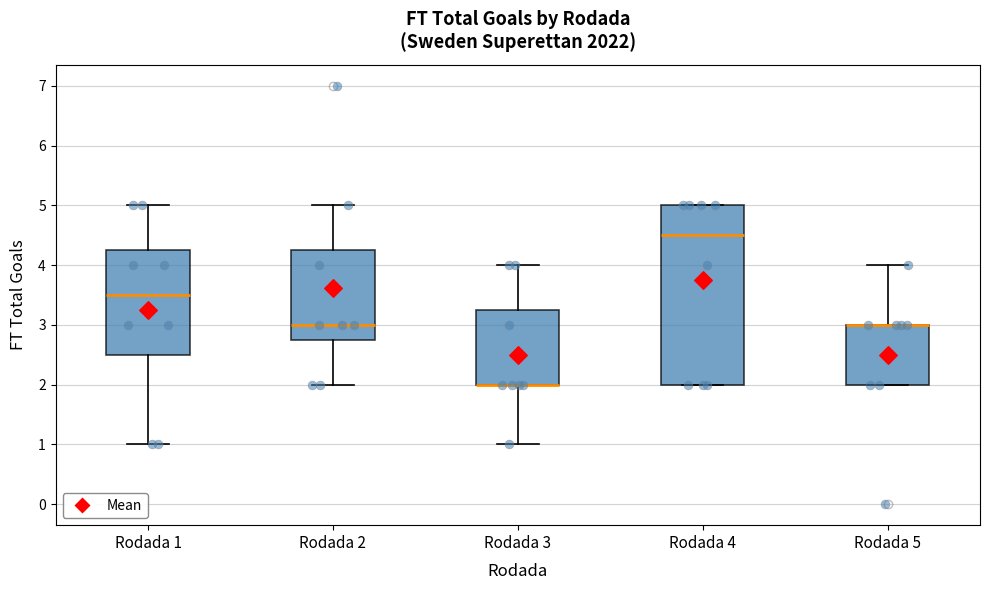

Reading left to right, transcribe this box plot: for each box, give where its median line is, the range the box spans, and where its two whiskers end, as read against the y-axis. The values are not printed on the chart, so give them approximately, as read against the axis.

Rodada 1: median 3.5, box 2.5 to 4.3, whiskers 1.0 to 5.0
Rodada 2: median 3.0, box 2.8 to 4.3, whiskers 2.0 to 5.0
Rodada 3: median 2.0 (drawn on the box's lower edge), box 2.0 to 3.3, whiskers 1.0 to 4.0
Rodada 4: median 4.5, box 2.0 to 5.0, whiskers 2.0 to 5.0
Rodada 5: median 3.0 (drawn on the box's upper edge), box 2.0 to 3.0, whiskers 2.0 to 4.0